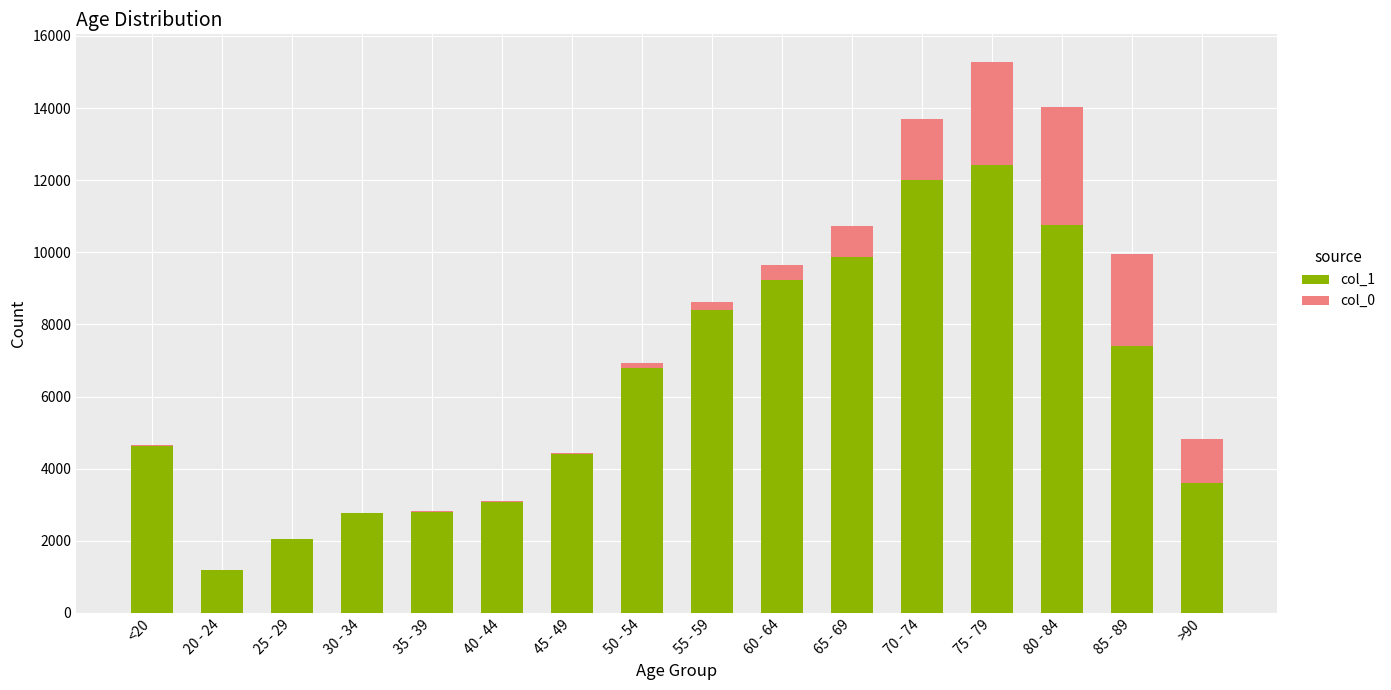

At which category is the sum across all series the highest?

75 - 79